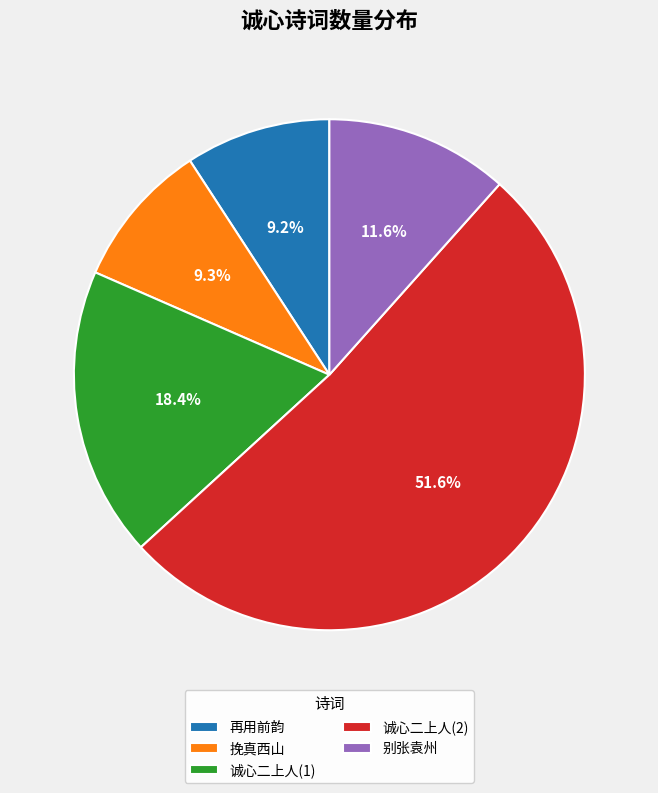

Do 别张袁州 and 诚心二上人(1) together represent more than half of the pie?

No